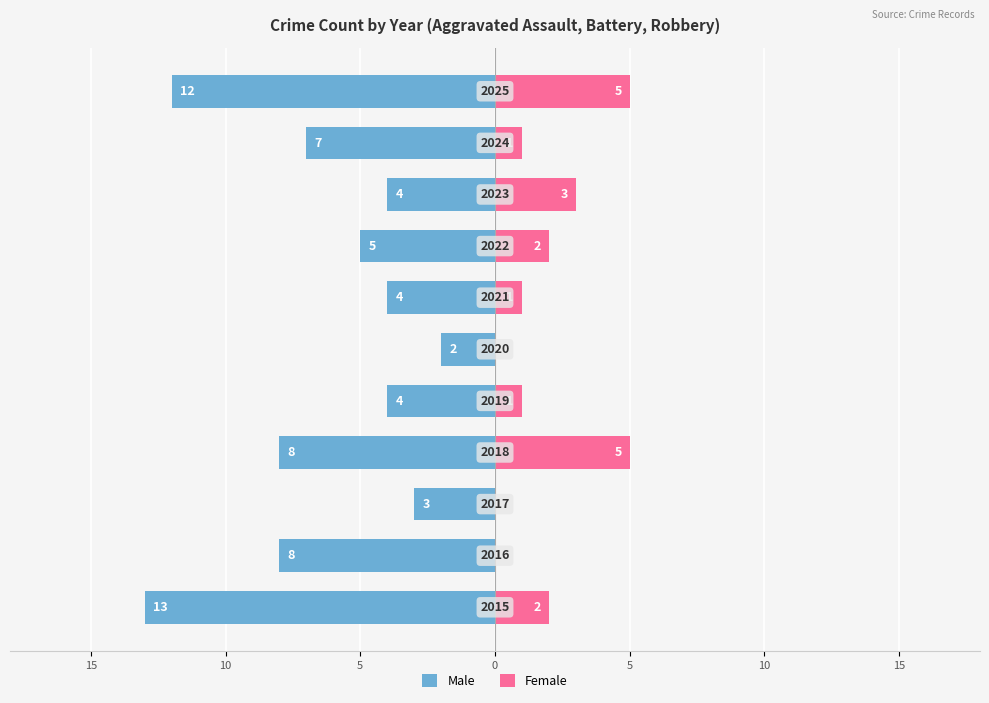

True or false: Male has a value of -7 at 7.

False